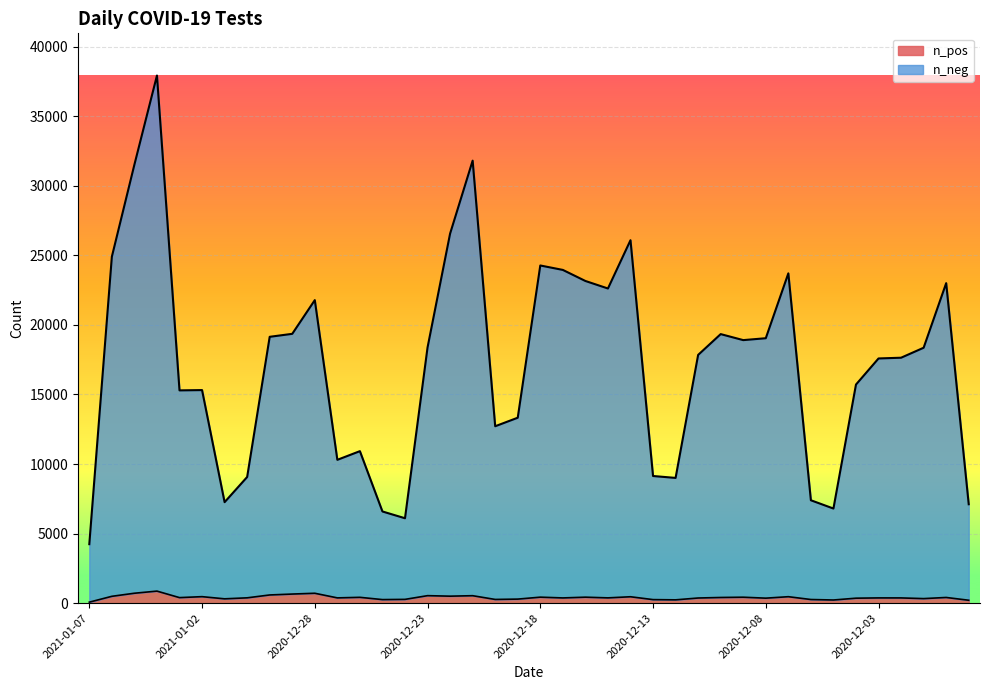

What is the label of the 39th point from the left?

2020-11-30